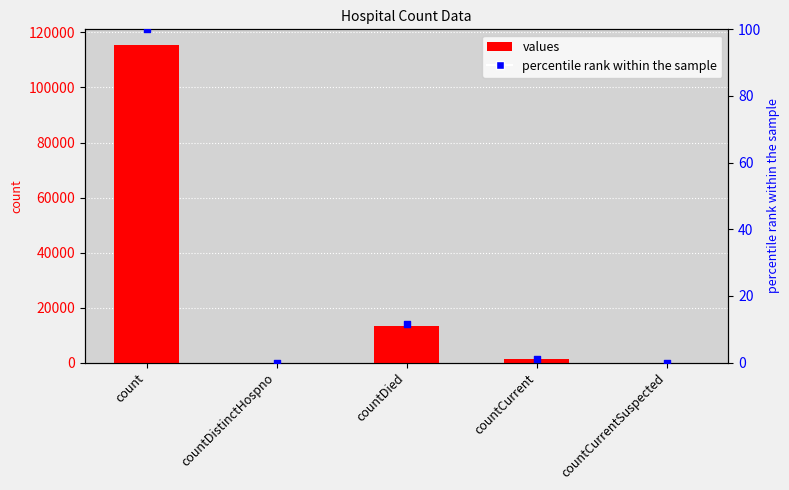

What are all the series names shown in the legend?

values, percentile rank within the sample